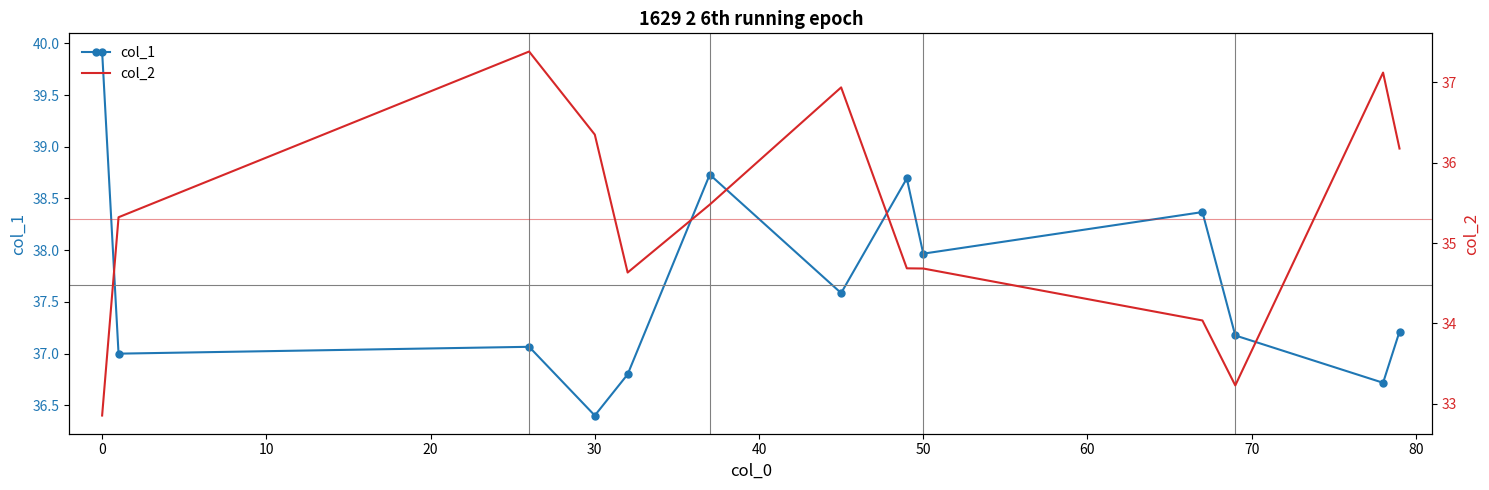

True or false: col_1 has a value of 39.9 at 0.

True